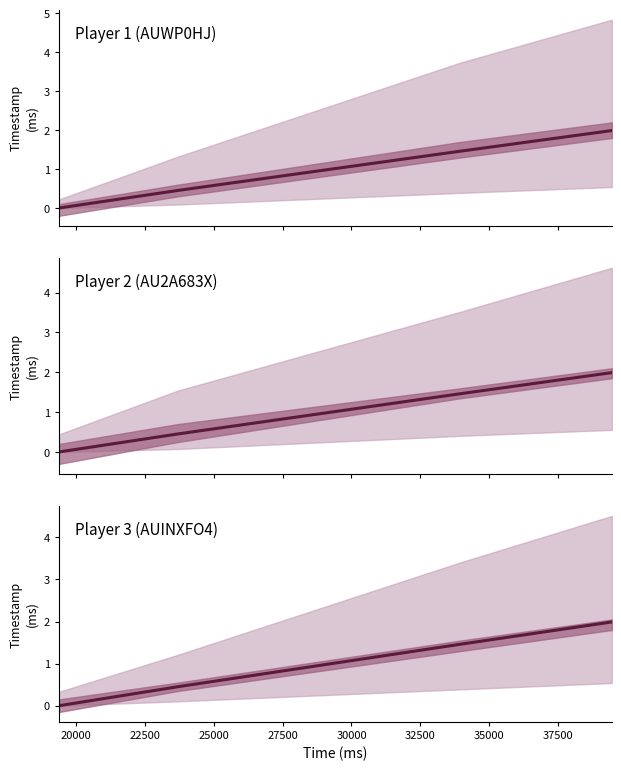

What is the maximum value shown in the chart?

2.0